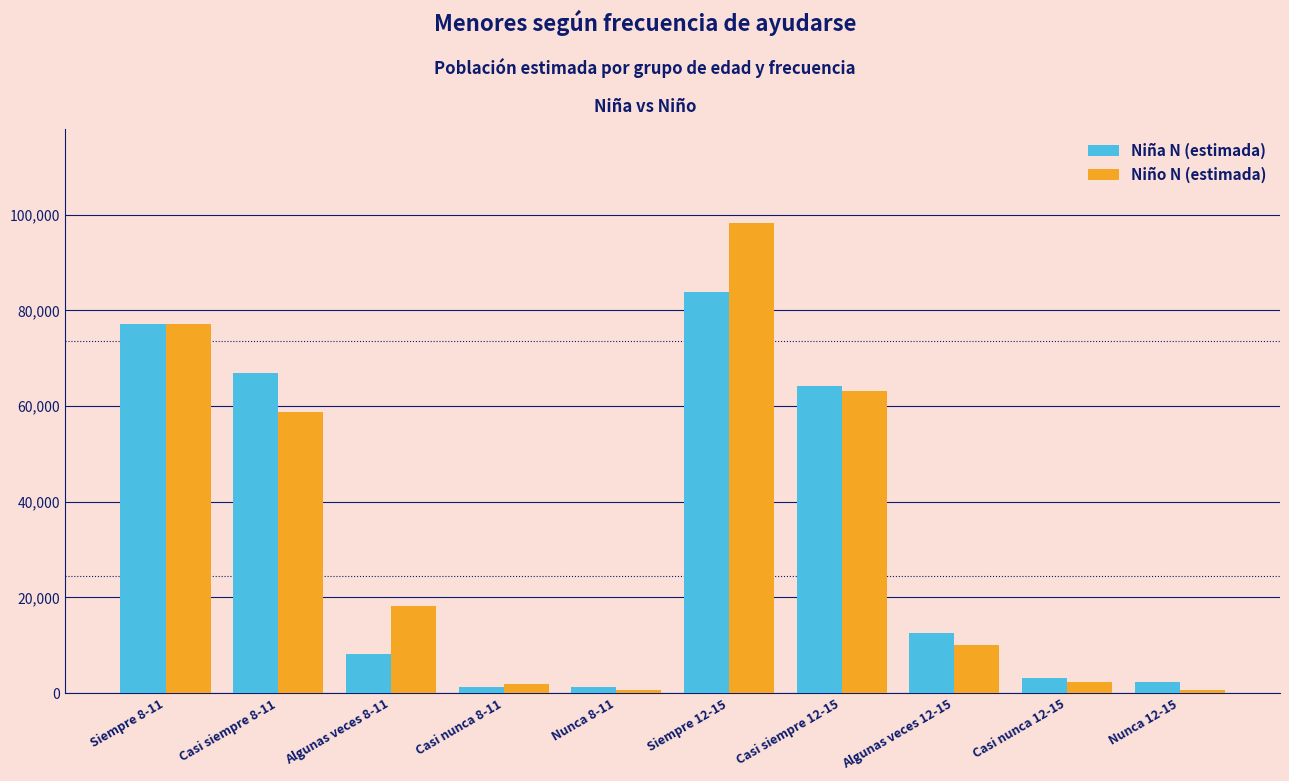

Which series changed the most between Casi siempre 12-15 and Nunca 12-15?

Niño N (estimada)